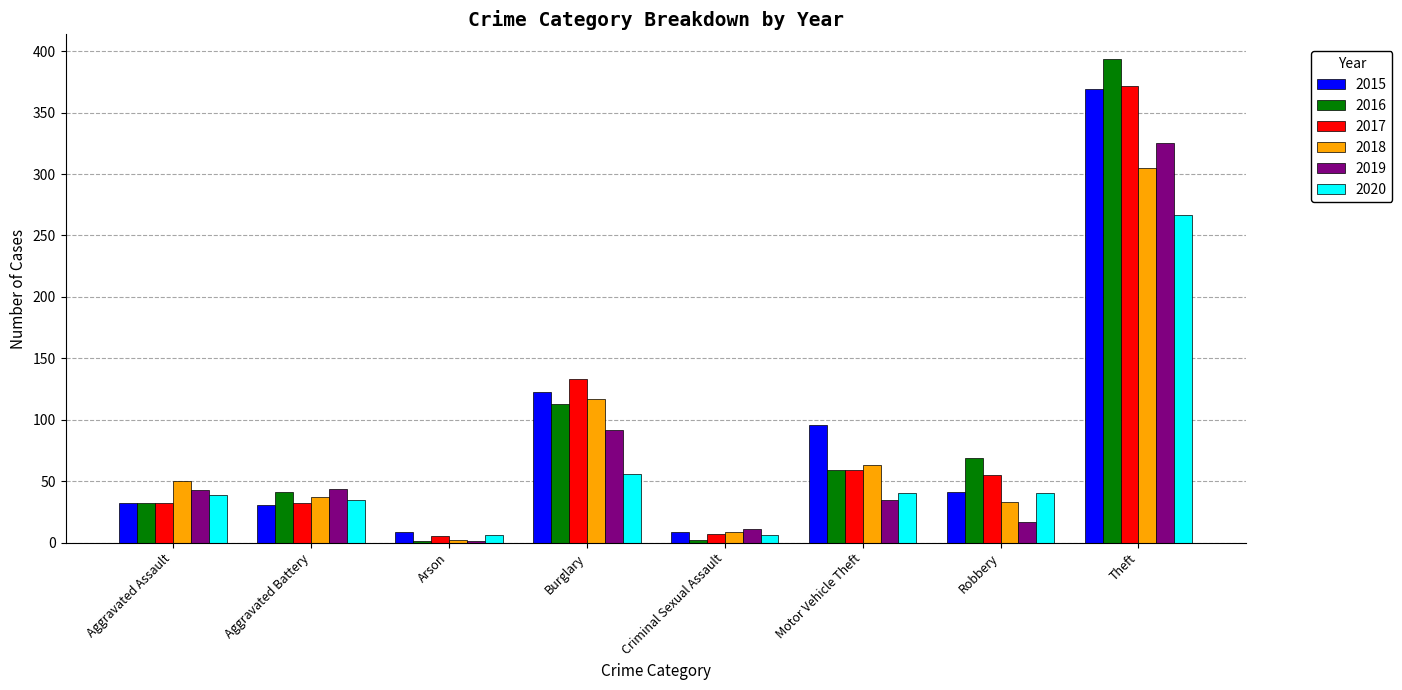

How many data points does each series have?

8